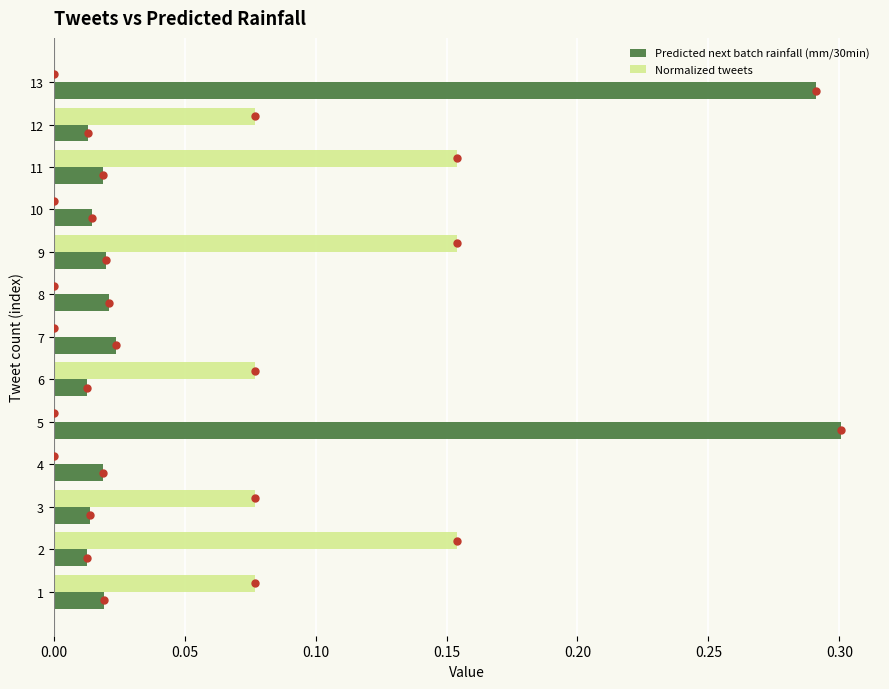

Which label corresponds to the largest value in the chart?

5